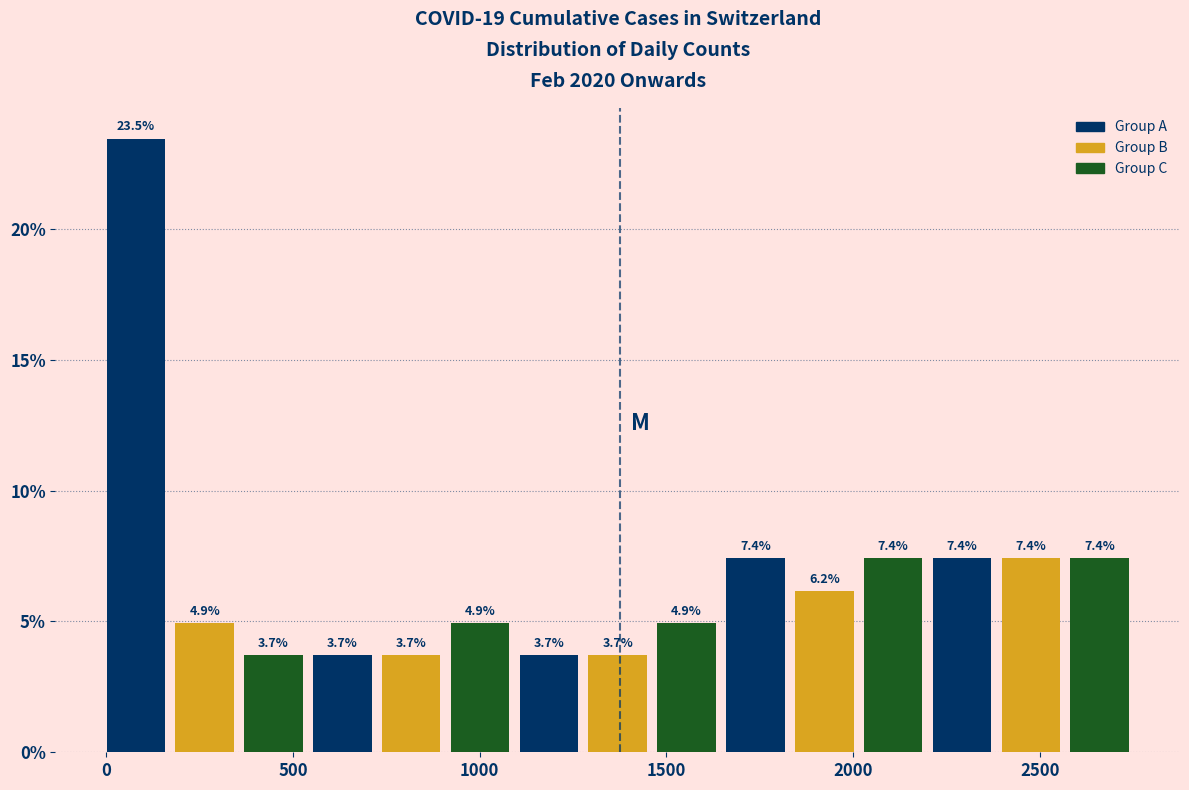

Around what value on the x-axis is the tallest bar? Give the approximate position of its centre, as read against the axis.

100